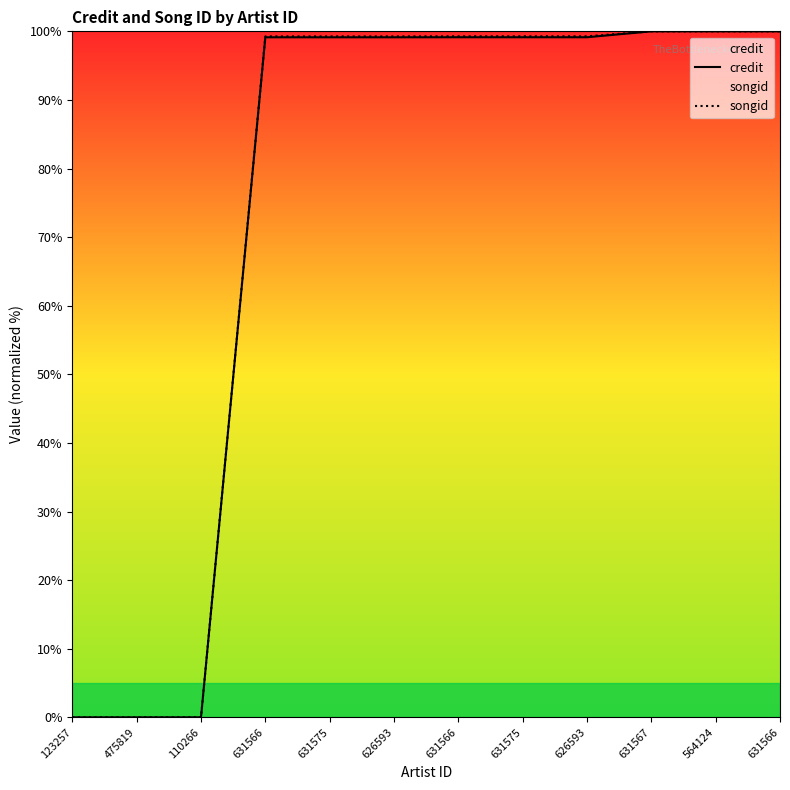

Is it true that songid equals -49.0 at 110266?

False